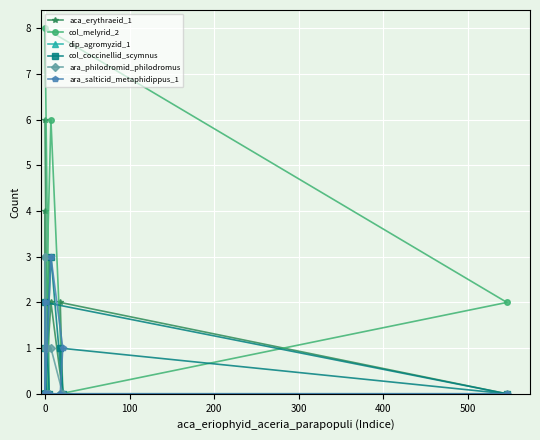

Which has a higher value, 14 or 500?

500